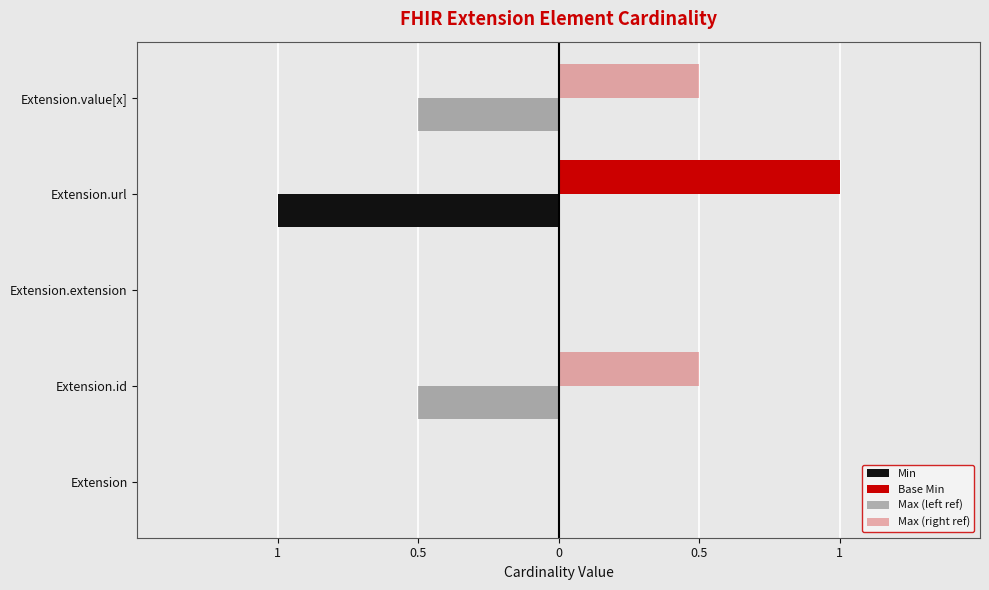

Does the chart contain stacked bars?

No